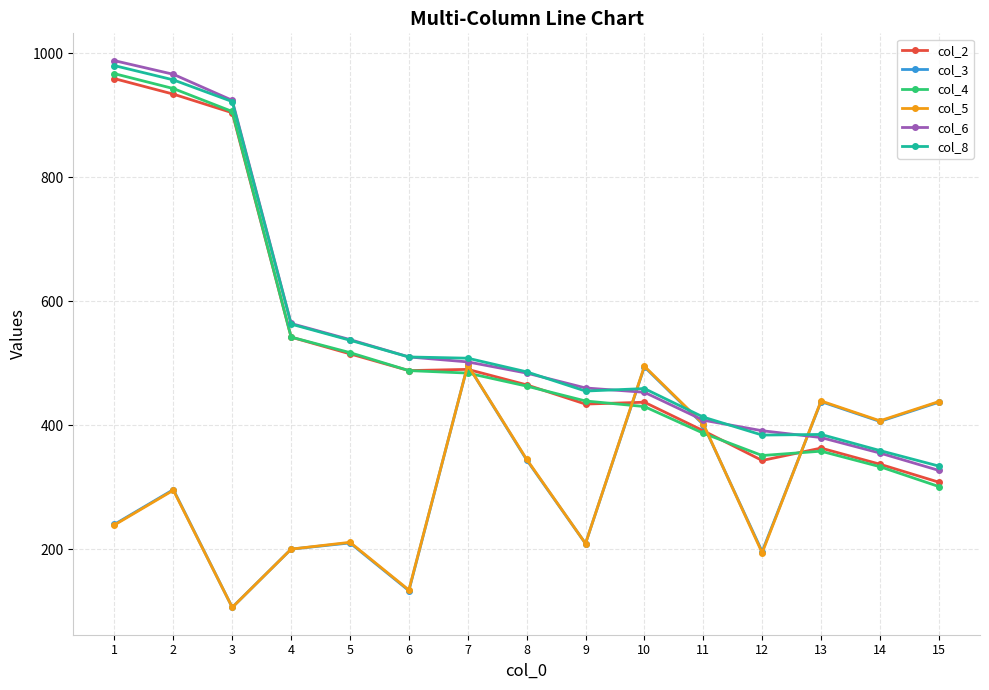

What is the difference between the maximum and second lowest values in the col_8 series?

621